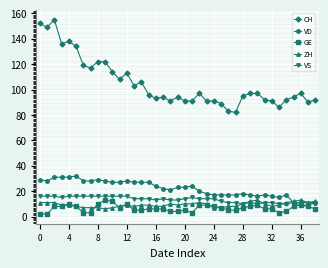

Which series has the largest total across all categories?

CH